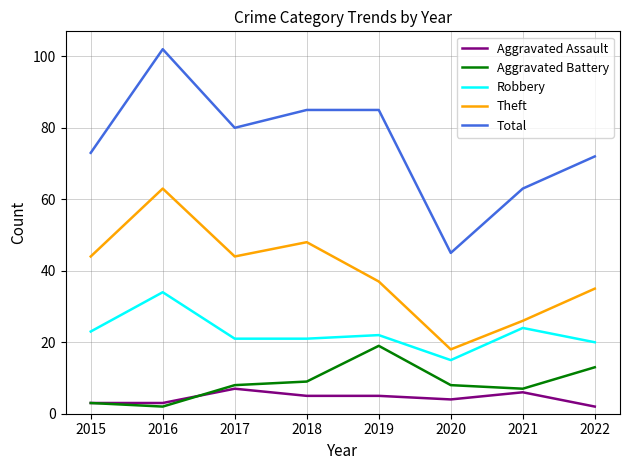

At which label does Theft reach its minimum?

2020